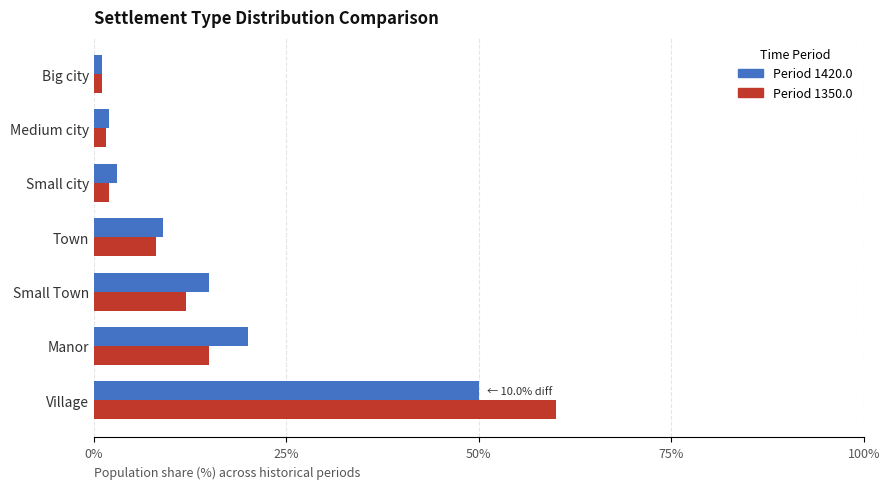

What is the difference between the highest and lowest values at Manor?

5.0